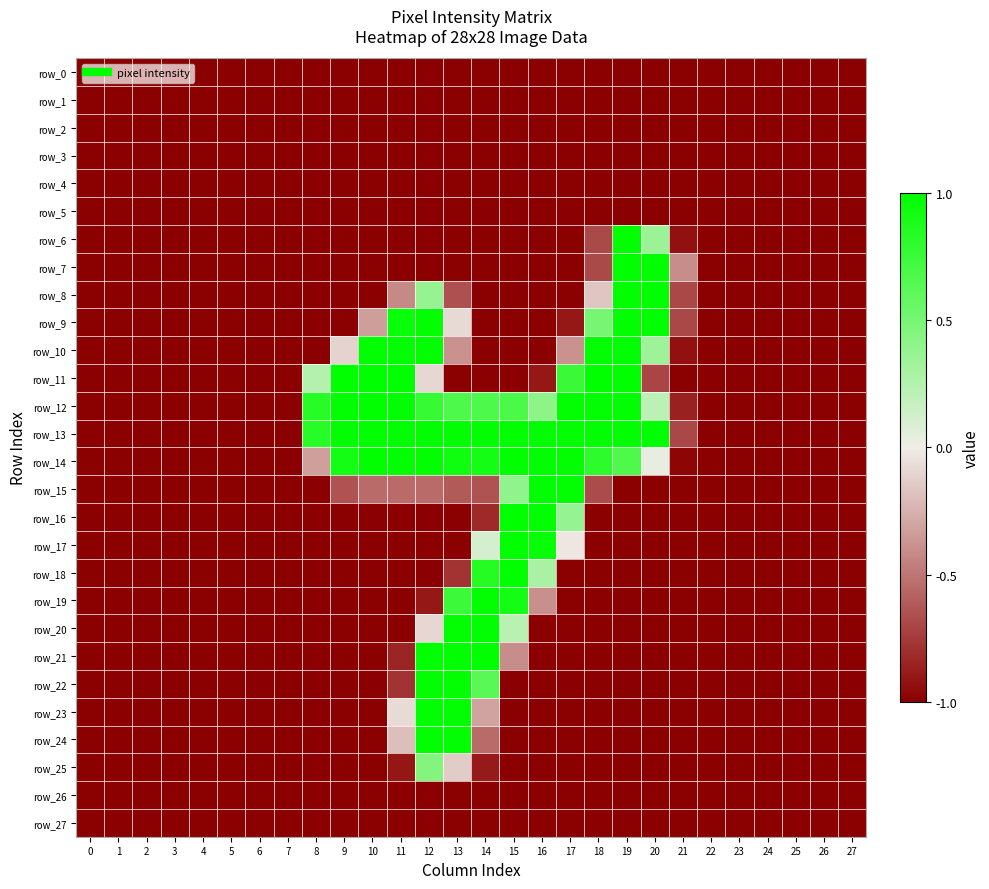

Reading right to left, list all the values displayed in this chart.

row_0: -1.0	-1.0	-1.0	-1.0	-1.0	-1.0	-1.0	-1.0	-1.0	-1.0	-1.0	-1.0	-1.0	-1.0	-1.0	-1.0	-1.0	-1.0	-1.0	-1.0	-1.0	-1.0	-1.0	-1.0	-1.0	-1.0	-1.0	-1.0
row_1: -1.0	-1.0	-1.0	-1.0	-1.0	-1.0	-1.0	-1.0	-1.0	-1.0	-1.0	-1.0	-1.0	-1.0	-1.0	-1.0	-1.0	-1.0	-1.0	-1.0	-1.0	-1.0	-1.0	-1.0	-1.0	-1.0	-1.0	-1.0
row_2: -1.0	-1.0	-1.0	-1.0	-1.0	-1.0	-1.0	-1.0	-1.0	-1.0	-1.0	-1.0	-1.0	-1.0	-1.0	-1.0	-1.0	-1.0	-1.0	-1.0	-1.0	-1.0	-1.0	-1.0	-1.0	-1.0	-1.0	-1.0
row_3: -1.0	-1.0	-1.0	-1.0	-1.0	-1.0	-1.0	-1.0	-1.0	-1.0	-1.0	-1.0	-1.0	-1.0	-1.0	-1.0	-1.0	-1.0	-1.0	-1.0	-1.0	-1.0	-1.0	-1.0	-1.0	-1.0	-1.0	-1.0
row_4: -1.0	-1.0	-1.0	-1.0	-1.0	-1.0	-1.0	-1.0	-1.0	-1.0	-1.0	-1.0	-1.0	-1.0	-1.0	-1.0	-1.0	-1.0	-1.0	-1.0	-1.0	-1.0	-1.0	-1.0	-1.0	-1.0	-1.0	-1.0
row_5: -1.0	-1.0	-1.0	-1.0	-1.0	-1.0	-1.0	-1.0	-1.0	-1.0	-1.0	-1.0	-1.0	-1.0	-1.0	-1.0	-1.0	-1.0	-1.0	-1.0	-1.0	-1.0	-1.0	-1.0	-1.0	-1.0	-1.0	-1.0
row_6: -1.0	-1.0	-1.0	-1.0	-1.0	-1.0	-0.9	0.3	1.0	-0.7	-1.0	-1.0	-1.0	-1.0	-1.0	-1.0	-1.0	-1.0	-1.0	-1.0	-1.0	-1.0	-1.0	-1.0	-1.0	-1.0	-1.0	-1.0
row_7: -1.0	-1.0	-1.0	-1.0	-1.0	-1.0	-0.4	1.0	1.0	-0.7	-1.0	-1.0	-1.0	-1.0	-1.0	-1.0	-1.0	-1.0	-1.0	-1.0	-1.0	-1.0	-1.0	-1.0	-1.0	-1.0	-1.0	-1.0
row_8: -1.0	-1.0	-1.0	-1.0	-1.0	-1.0	-0.7	1.0	1.0	-0.2	-1.0	-1.0	-1.0	-1.0	-0.7	0.4	-0.4	-1.0	-1.0	-1.0	-1.0	-1.0	-1.0	-1.0	-1.0	-1.0	-1.0	-1.0
row_9: -1.0	-1.0	-1.0	-1.0	-1.0	-1.0	-0.7	1.0	1.0	0.5	-0.9	-1.0	-1.0	-1.0	-0.1	1.0	1.0	-0.3	-1.0	-1.0	-1.0	-1.0	-1.0	-1.0	-1.0	-1.0	-1.0	-1.0
row_10: -1.0	-1.0	-1.0	-1.0	-1.0	-1.0	-0.9	0.3	1.0	1.0	-0.4	-1.0	-1.0	-1.0	-0.4	1.0	1.0	1.0	-0.1	-1.0	-1.0	-1.0	-1.0	-1.0	-1.0	-1.0	-1.0	-1.0
row_11: -1.0	-1.0	-1.0	-1.0	-1.0	-1.0	-1.0	-0.7	1.0	1.0	0.8	-0.9	-1.0	-1.0	-1.0	-0.1	1.0	1.0	1.0	0.2	-1.0	-1.0	-1.0	-1.0	-1.0	-1.0	-1.0	-1.0
row_12: -1.0	-1.0	-1.0	-1.0	-1.0	-1.0	-0.9	0.2	1.0	1.0	1.0	0.4	0.7	0.7	0.7	0.8	1.0	1.0	1.0	0.8	-1.0	-1.0	-1.0	-1.0	-1.0	-1.0	-1.0	-1.0
row_13: -1.0	-1.0	-1.0	-1.0	-1.0	-1.0	-0.7	1.0	1.0	1.0	1.0	1.0	1.0	1.0	1.0	1.0	1.0	1.0	1.0	0.8	-1.0	-1.0	-1.0	-1.0	-1.0	-1.0	-1.0	-1.0
row_14: -1.0	-1.0	-1.0	-1.0	-1.0	-1.0	-1.0	0.0	0.7	0.8	1.0	1.0	1.0	0.9	0.9	1.0	1.0	1.0	0.9	-0.3	-1.0	-1.0	-1.0	-1.0	-1.0	-1.0	-1.0	-1.0
row_15: -1.0	-1.0	-1.0	-1.0	-1.0	-1.0	-1.0	-1.0	-1.0	-0.7	1.0	1.0	0.4	-0.6	-0.6	-0.5	-0.5	-0.5	-0.6	-1.0	-1.0	-1.0	-1.0	-1.0	-1.0	-1.0	-1.0	-1.0
row_16: -1.0	-1.0	-1.0	-1.0	-1.0	-1.0	-1.0	-1.0	-1.0	-1.0	0.4	1.0	1.0	-0.8	-1.0	-1.0	-1.0	-1.0	-1.0	-1.0	-1.0	-1.0	-1.0	-1.0	-1.0	-1.0	-1.0	-1.0
row_17: -1.0	-1.0	-1.0	-1.0	-1.0	-1.0	-1.0	-1.0	-1.0	-1.0	-0.0	1.0	1.0	0.1	-1.0	-1.0	-1.0	-1.0	-1.0	-1.0	-1.0	-1.0	-1.0	-1.0	-1.0	-1.0	-1.0	-1.0
row_18: -1.0	-1.0	-1.0	-1.0	-1.0	-1.0	-1.0	-1.0	-1.0	-1.0	-1.0	0.3	1.0	0.8	-0.8	-1.0	-1.0	-1.0	-1.0	-1.0	-1.0	-1.0	-1.0	-1.0	-1.0	-1.0	-1.0	-1.0
row_19: -1.0	-1.0	-1.0	-1.0	-1.0	-1.0	-1.0	-1.0	-1.0	-1.0	-1.0	-0.4	0.9	1.0	0.7	-0.9	-1.0	-1.0	-1.0	-1.0	-1.0	-1.0	-1.0	-1.0	-1.0	-1.0	-1.0	-1.0
row_20: -1.0	-1.0	-1.0	-1.0	-1.0	-1.0	-1.0	-1.0	-1.0	-1.0	-1.0	-1.0	0.2	1.0	1.0	-0.1	-1.0	-1.0	-1.0	-1.0	-1.0	-1.0	-1.0	-1.0	-1.0	-1.0	-1.0	-1.0
row_21: -1.0	-1.0	-1.0	-1.0	-1.0	-1.0	-1.0	-1.0	-1.0	-1.0	-1.0	-1.0	-0.4	1.0	1.0	1.0	-0.8	-1.0	-1.0	-1.0	-1.0	-1.0	-1.0	-1.0	-1.0	-1.0	-1.0	-1.0
row_22: -1.0	-1.0	-1.0	-1.0	-1.0	-1.0	-1.0	-1.0	-1.0	-1.0	-1.0	-1.0	-1.0	0.6	1.0	1.0	-0.8	-1.0	-1.0	-1.0	-1.0	-1.0	-1.0	-1.0	-1.0	-1.0	-1.0	-1.0
row_23: -1.0	-1.0	-1.0	-1.0	-1.0	-1.0	-1.0	-1.0	-1.0	-1.0	-1.0	-1.0	-1.0	-0.3	1.0	1.0	-0.1	-1.0	-1.0	-1.0	-1.0	-1.0	-1.0	-1.0	-1.0	-1.0	-1.0	-1.0
row_24: -1.0	-1.0	-1.0	-1.0	-1.0	-1.0	-1.0	-1.0	-1.0	-1.0	-1.0	-1.0	-1.0	-0.5	1.0	1.0	-0.2	-1.0	-1.0	-1.0	-1.0	-1.0	-1.0	-1.0	-1.0	-1.0	-1.0	-1.0
row_25: -1.0	-1.0	-1.0	-1.0	-1.0	-1.0	-1.0	-1.0	-1.0	-1.0	-1.0	-1.0	-1.0	-0.9	-0.1	0.5	-0.9	-1.0	-1.0	-1.0	-1.0	-1.0	-1.0	-1.0	-1.0	-1.0	-1.0	-1.0
row_26: -1.0	-1.0	-1.0	-1.0	-1.0	-1.0	-1.0	-1.0	-1.0	-1.0	-1.0	-1.0	-1.0	-1.0	-1.0	-1.0	-1.0	-1.0	-1.0	-1.0	-1.0	-1.0	-1.0	-1.0	-1.0	-1.0	-1.0	-1.0
row_27: -1.0	-1.0	-1.0	-1.0	-1.0	-1.0	-1.0	-1.0	-1.0	-1.0	-1.0	-1.0	-1.0	-1.0	-1.0	-1.0	-1.0	-1.0	-1.0	-1.0	-1.0	-1.0	-1.0	-1.0	-1.0	-1.0	-1.0	-1.0